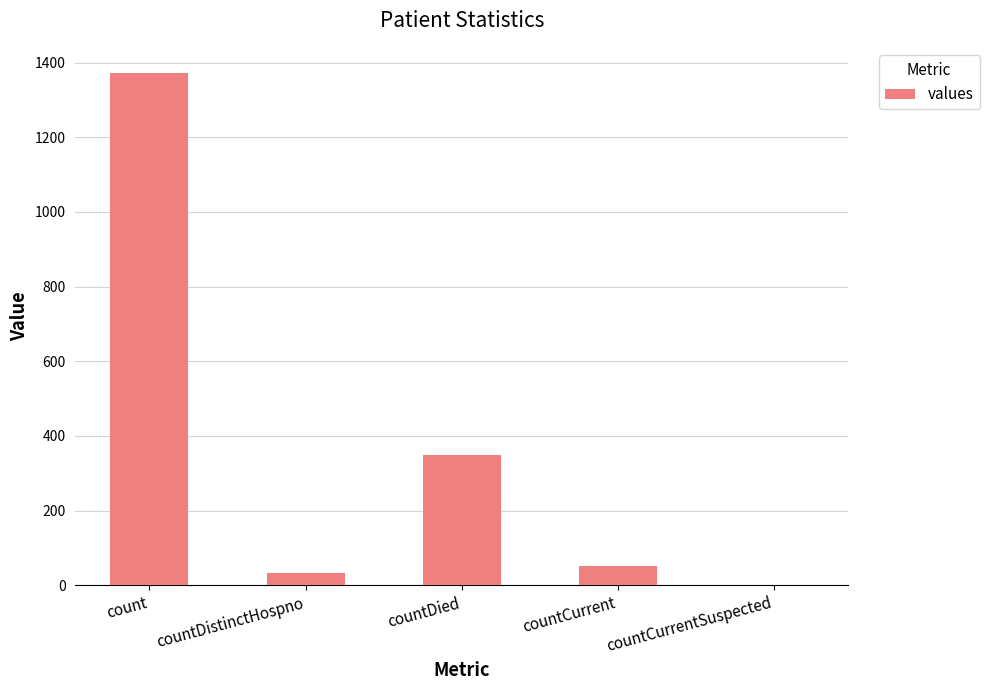

Are the bars grouped side by side (vs. stacked)?

No